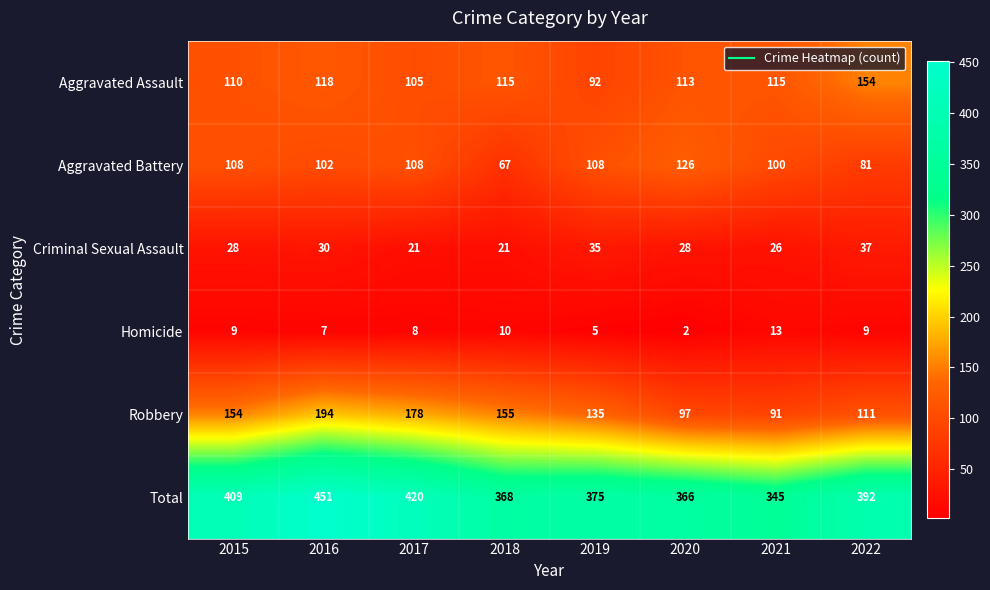

Which series has the largest total across all categories?

Total